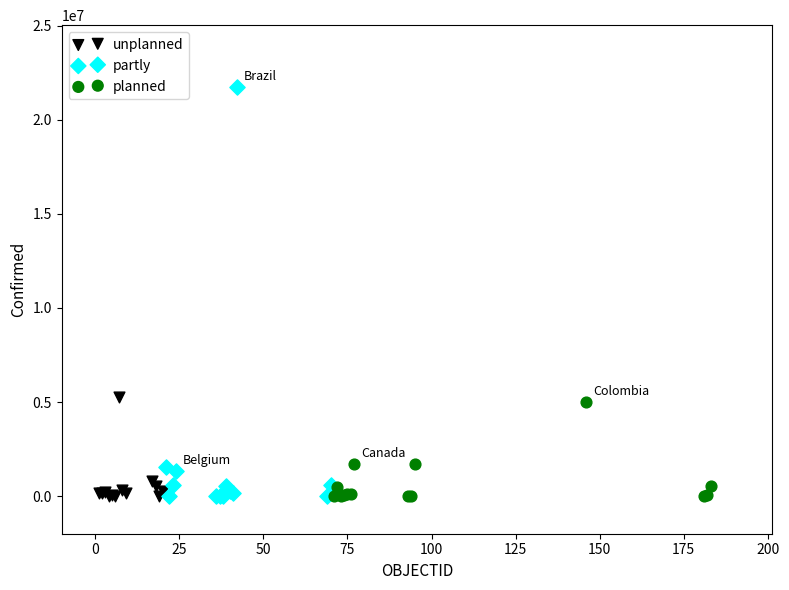

Which series has the widest spread of Y values?

partly